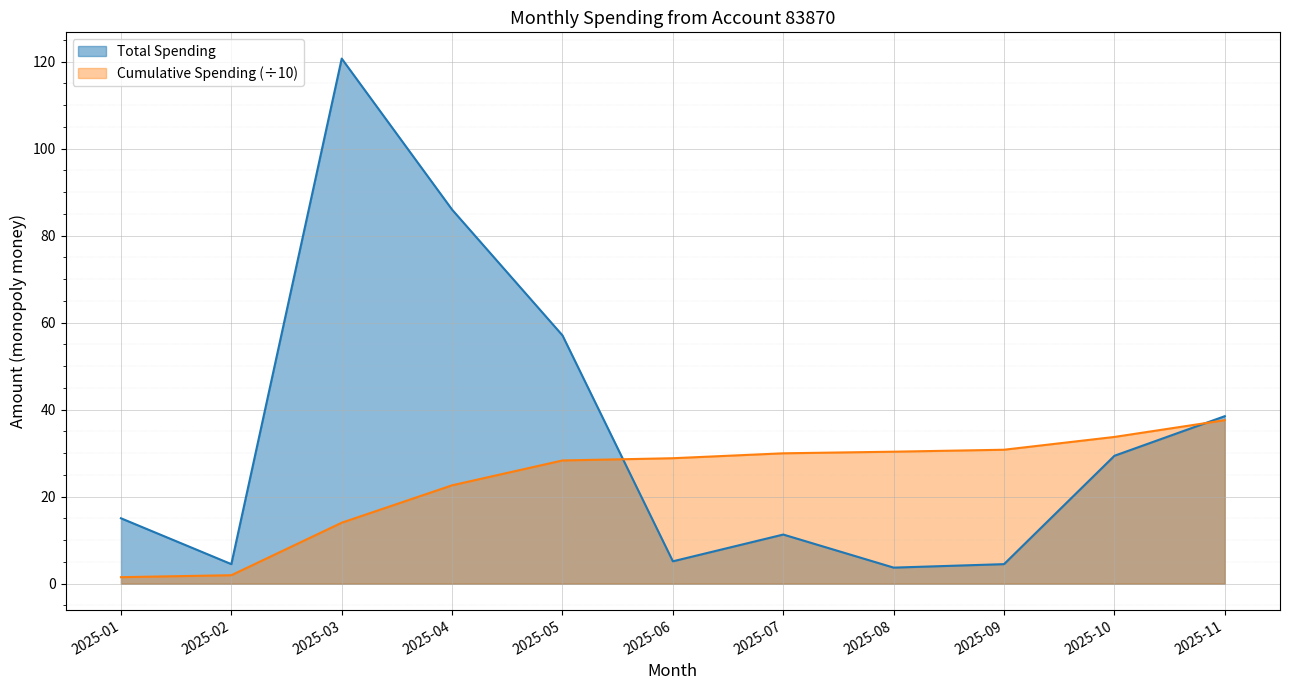

Reading left to right, transcribe all the data shown in this chart.

15.0	4.5	120.7	86.0	57.1	5.2	11.3	3.7	4.5	29.4	38.5